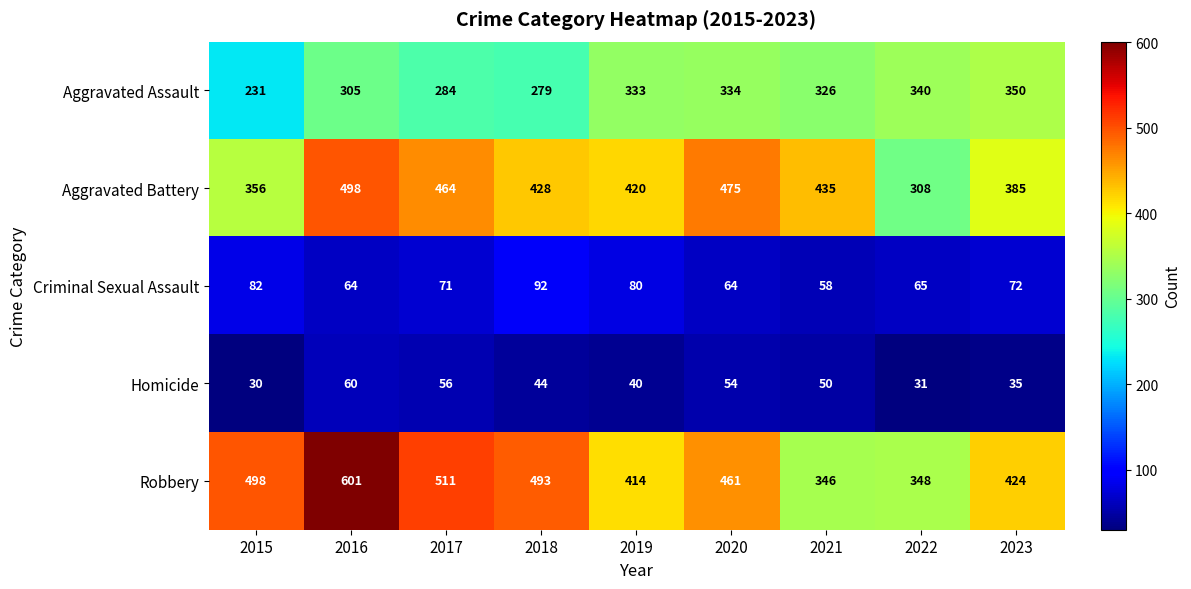

What is the maximum value shown in the chart?

601